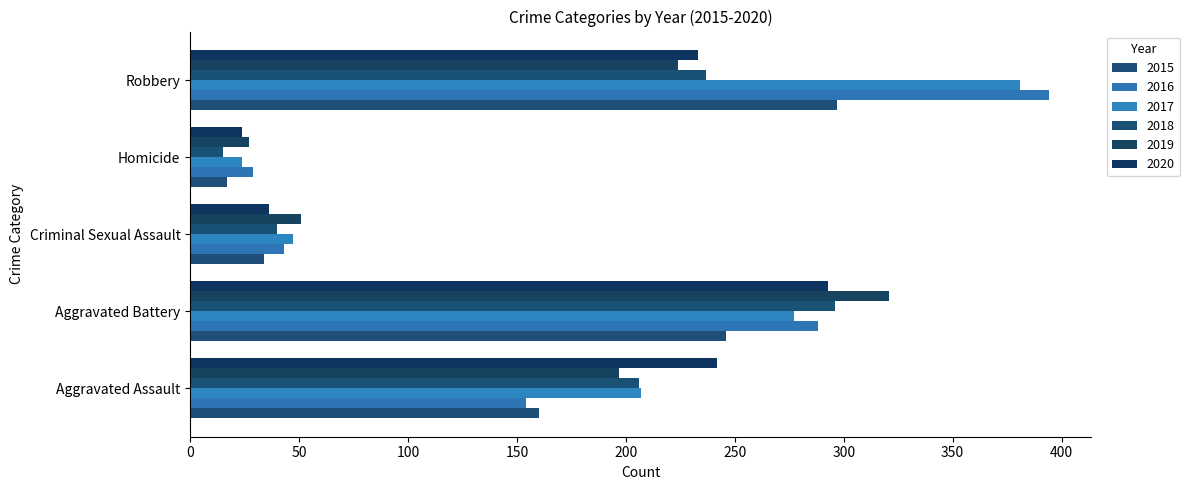

What is the difference between the 2018 values at Robbery and Aggravated Battery?

59